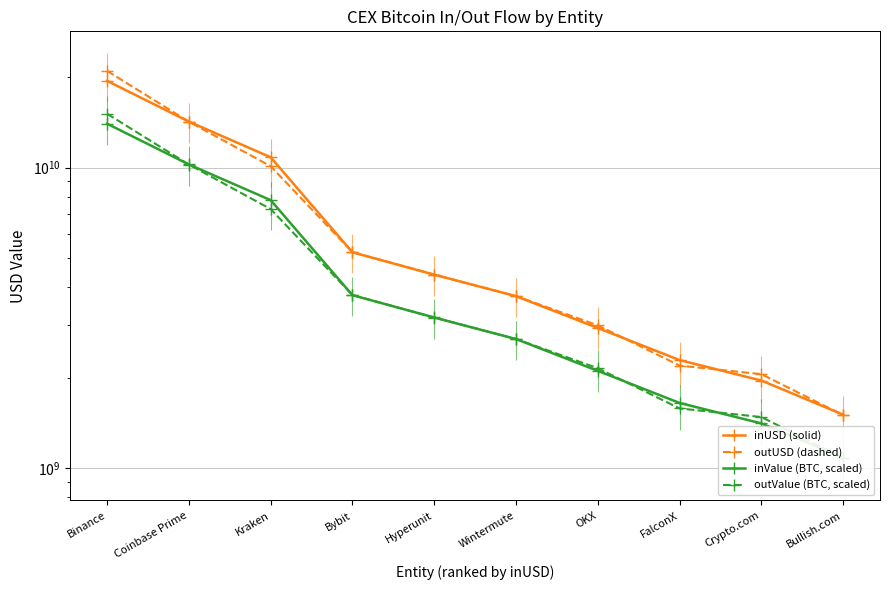

What is the difference between the outValue (BTC, scaled) values at Kraken and Crypto.com?

5802312626.6